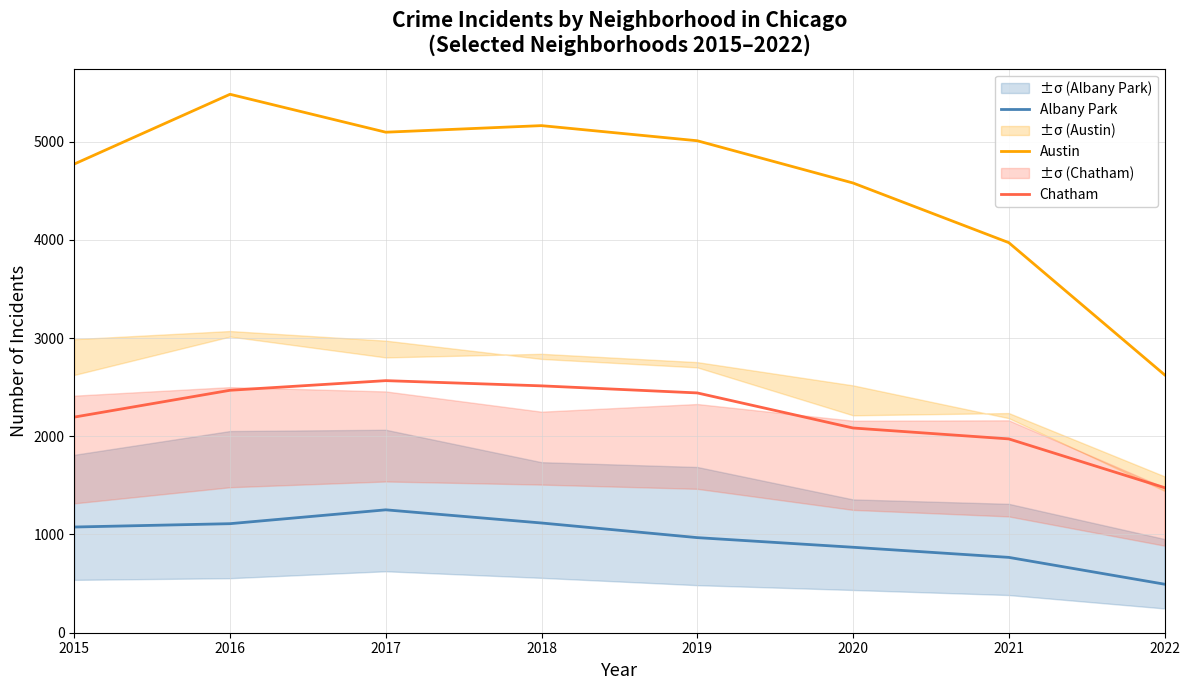

What is the average value of the Chatham series?

2215